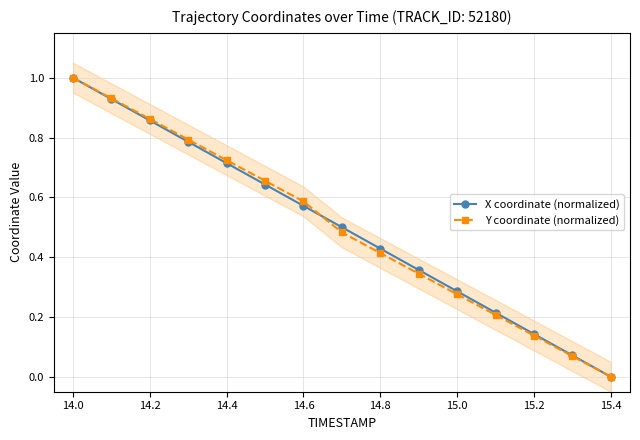

The value of Y coordinate (normalized) at 14.4 is 1.0. True or false?

False